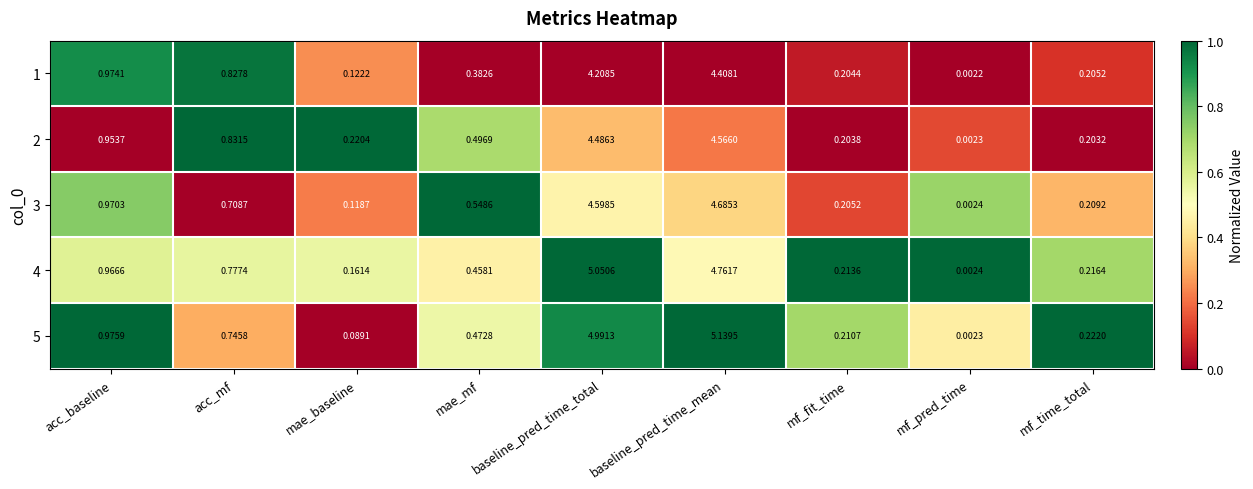

How many distinct data groups are displayed?

5